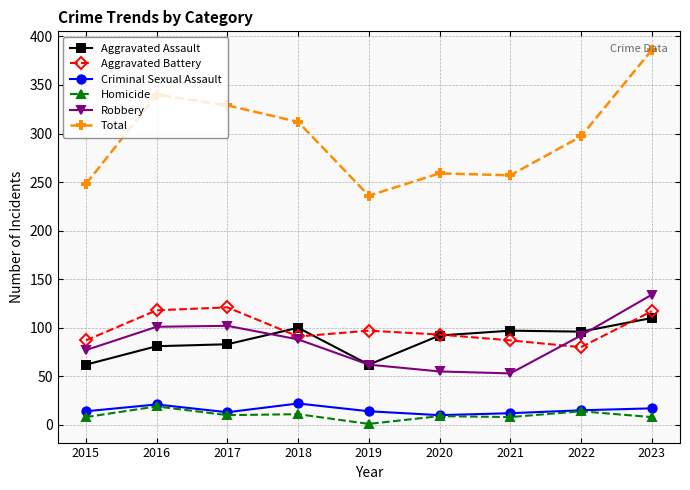

True or false: Criminal Sexual Assault and Aggravated Assault intersect in this chart.

False